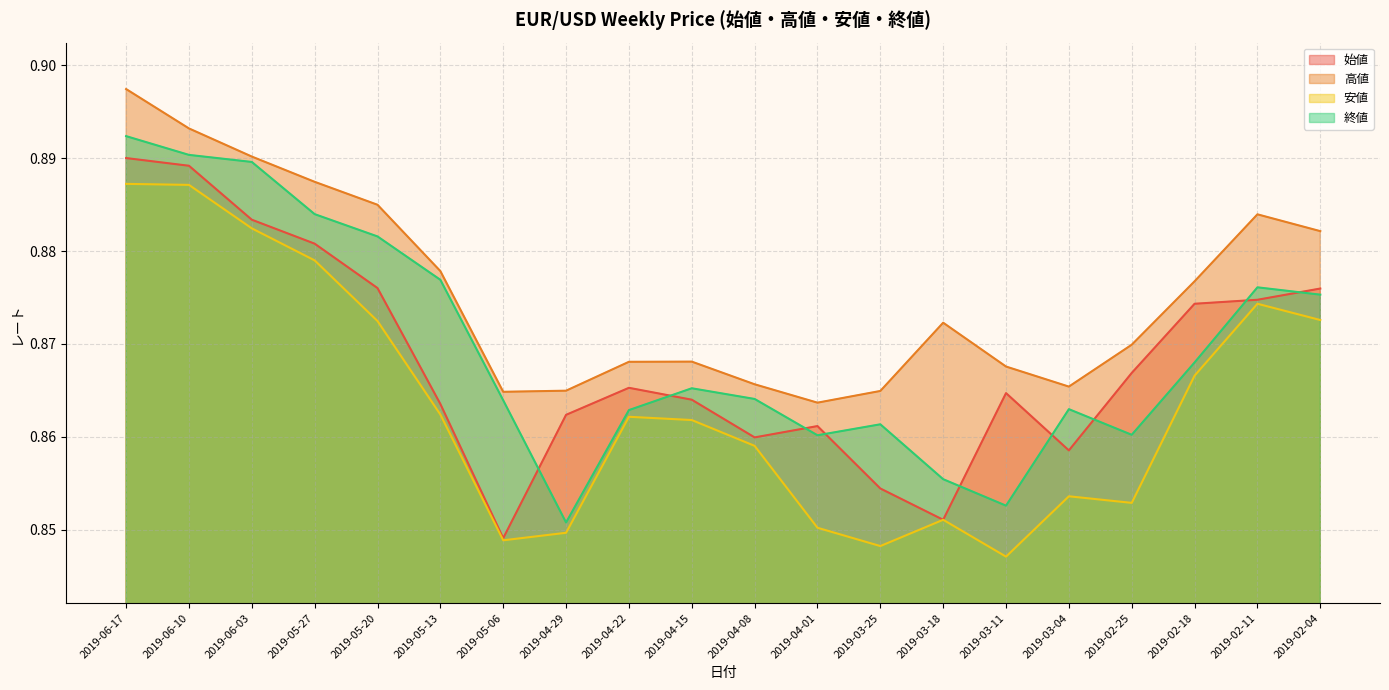

What is the label of the 6th point from the right?

2019-03-11